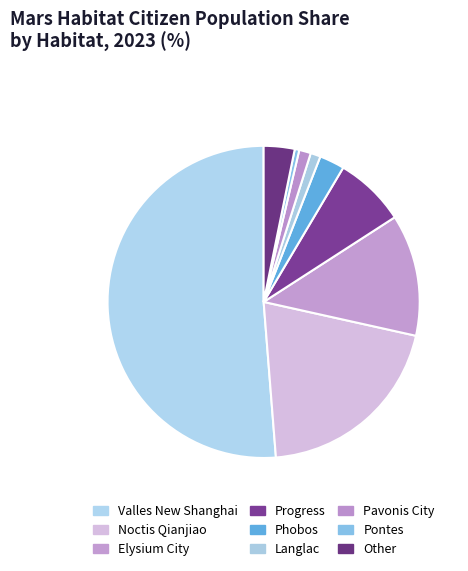

Which slice is the largest?

Valles New Shanghai